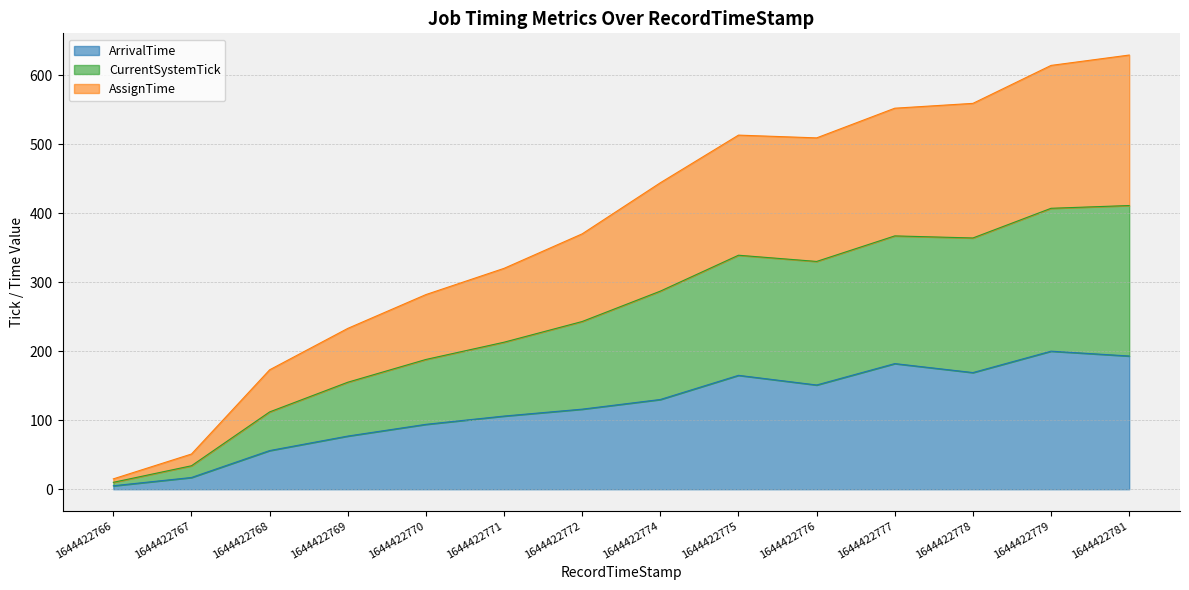

How many categories are shown in the chart?

14